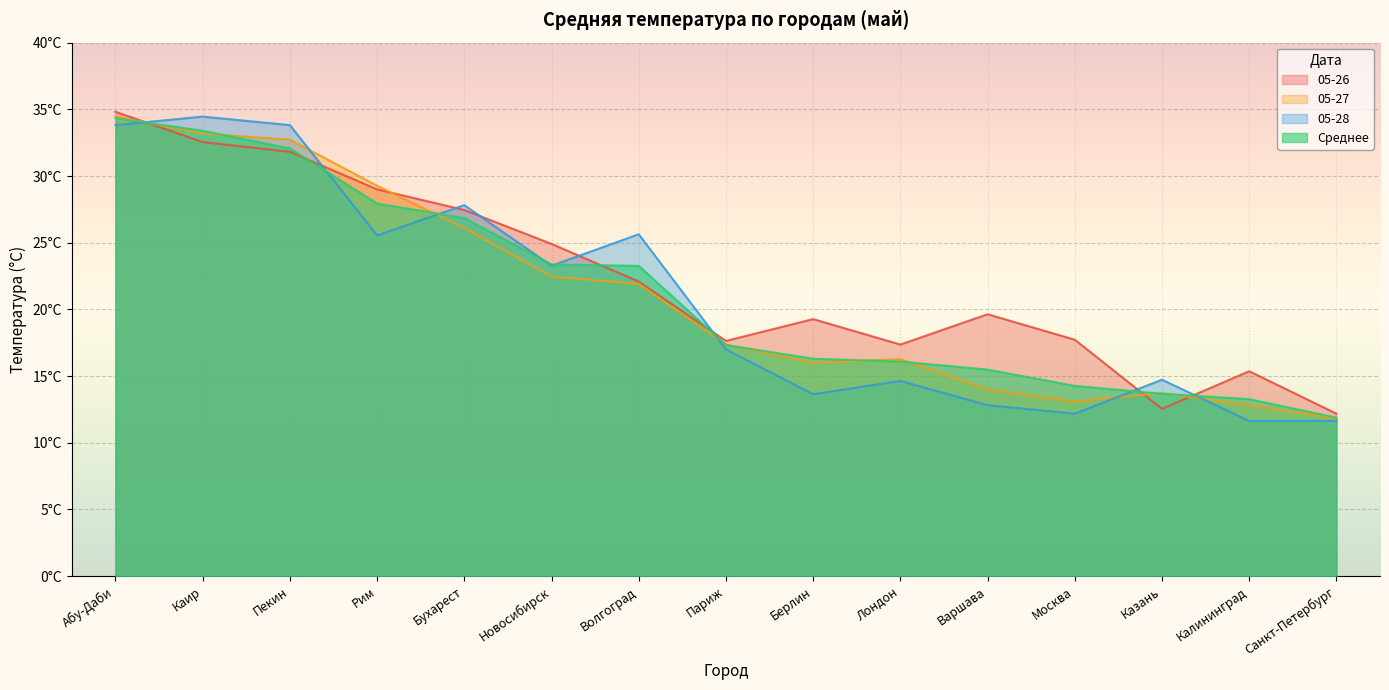

Does the chart display data point markers on the line(s)?

No